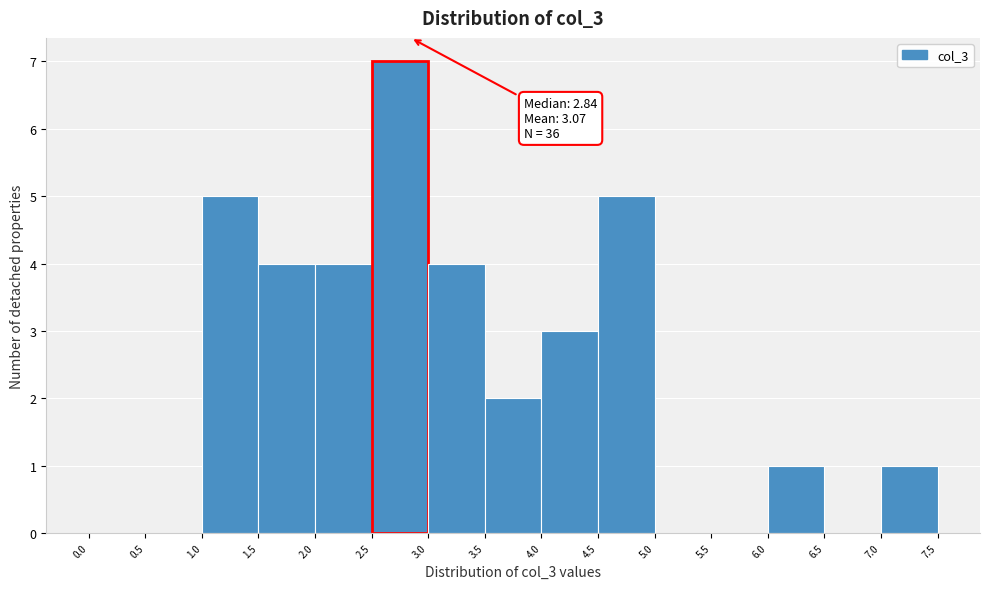

Which range on the x-axis has the tallest bar?

2.5 to 3.0